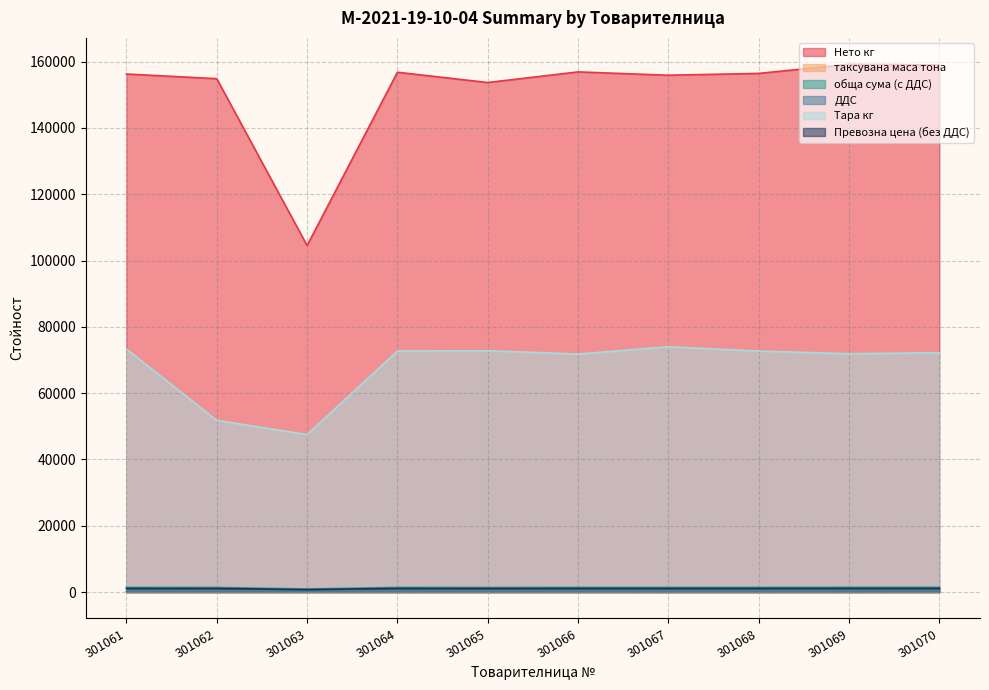

Reading left to right, what are all the values shown in this chart?

Нето кг: 301061=156260.0	301062=154860.0	301063=104520.0	301064=156800.0	301065=153700.0	301066=156900.0	301067=155900.0	301068=156450.0	301069=159200.0	301070=159000.0
таксувана маса тона: 301061=156.3	301062=154.9	301063=104.6	301064=156.8	301065=153.7	301066=156.9	301067=155.9	301068=156.5	301069=159.2	301070=159.0
обща сума (с ДДС): 301061=1402.8	301062=1390.8	301063=940.2	301064=1407.1	301065=1380.5	301066=1407.9	301067=1399.4	301068=1404.5	301069=1427.6	301070=1425.9
ДДС: 301061=233.8	301062=231.8	301063=156.7	301064=234.5	301065=230.1	301066=234.7	301067=233.2	301068=234.1	301069=237.9	301070=237.7
Тара кг: 301061=73300.0	301062=51800.0	301063=47500.0	301064=72700.0	301065=72800.0	301066=71800.0	301067=74000.0	301068=72700.0	301069=71900.0	301070=72200.0
Превозна цена (без ДДС): 301061=1115.8	301062=1105.8	301063=746.7	301064=1119.4	301065=1097.2	301066=1120.1	301067=1112.9	301068=1117.2	301069=1136.5	301070=1135.1